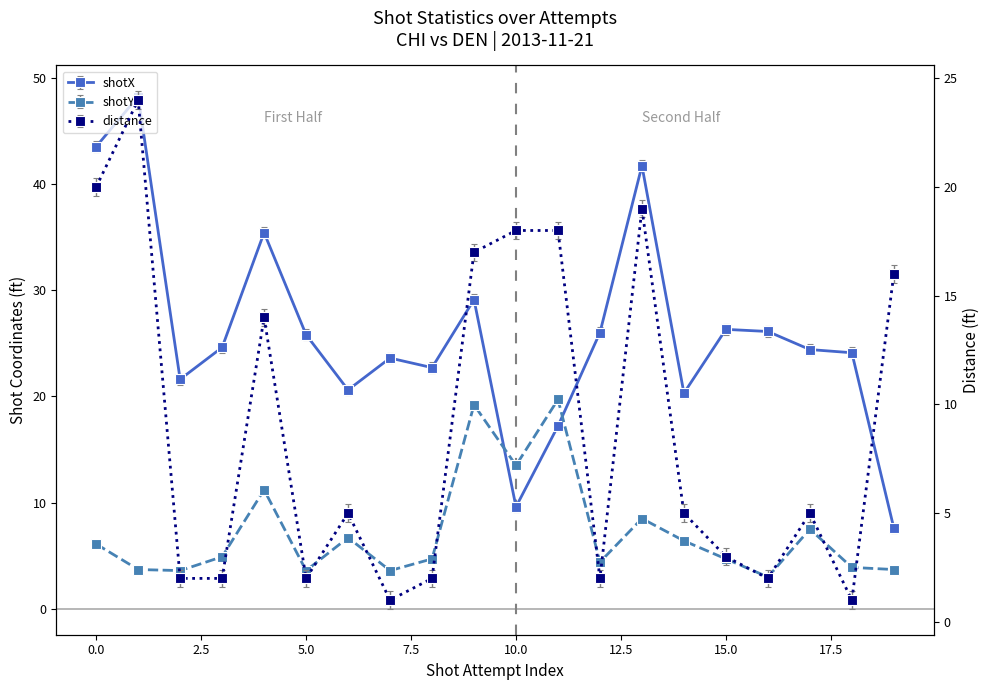

What is the sum of all shotX values?

518.4